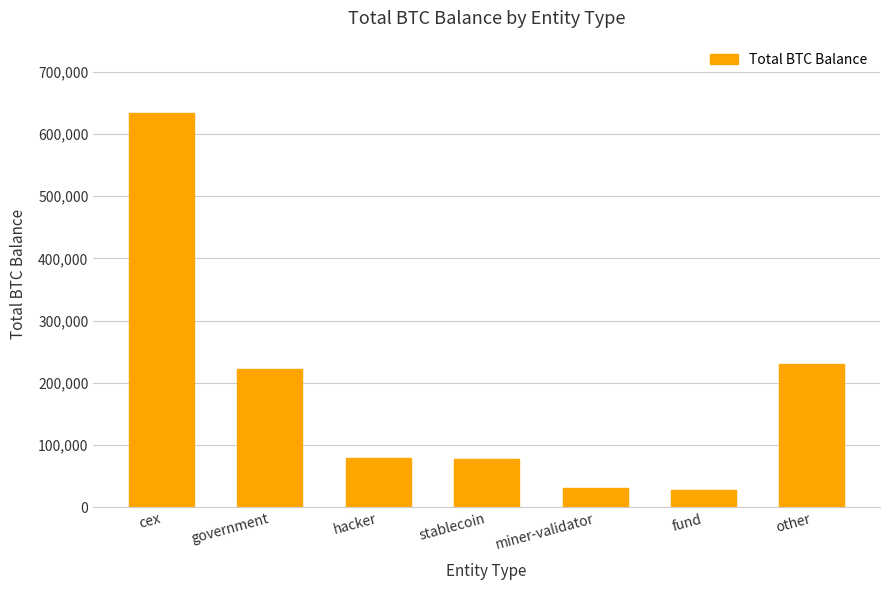

What is the value of the 5th bar from the left?

31643.4